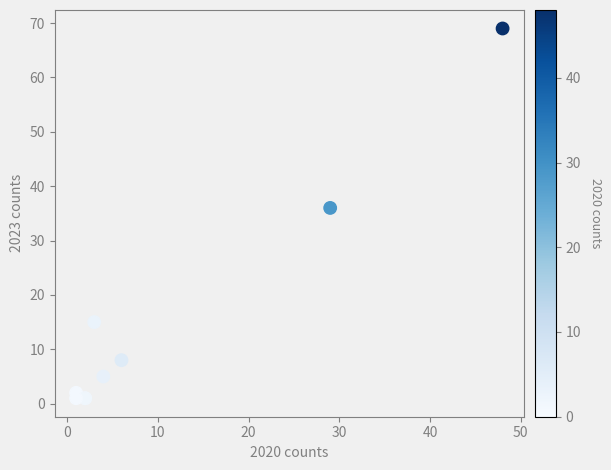

What Y value in the scatter plot is closest to 35?

36